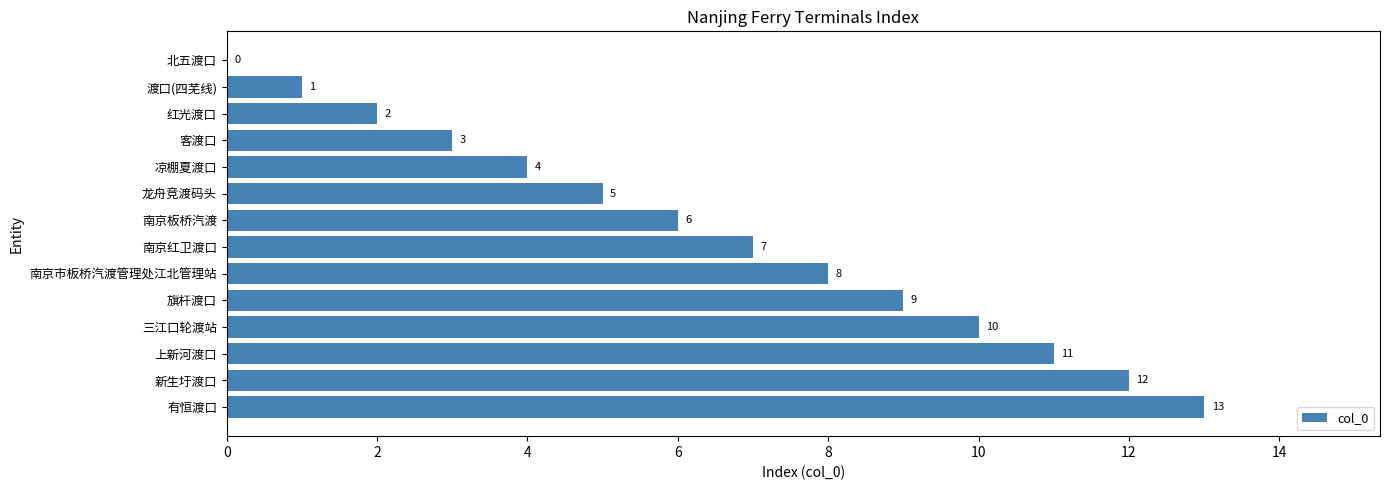

What is the change in value from 北五渡口 to 凉棚夏渡口?

+4